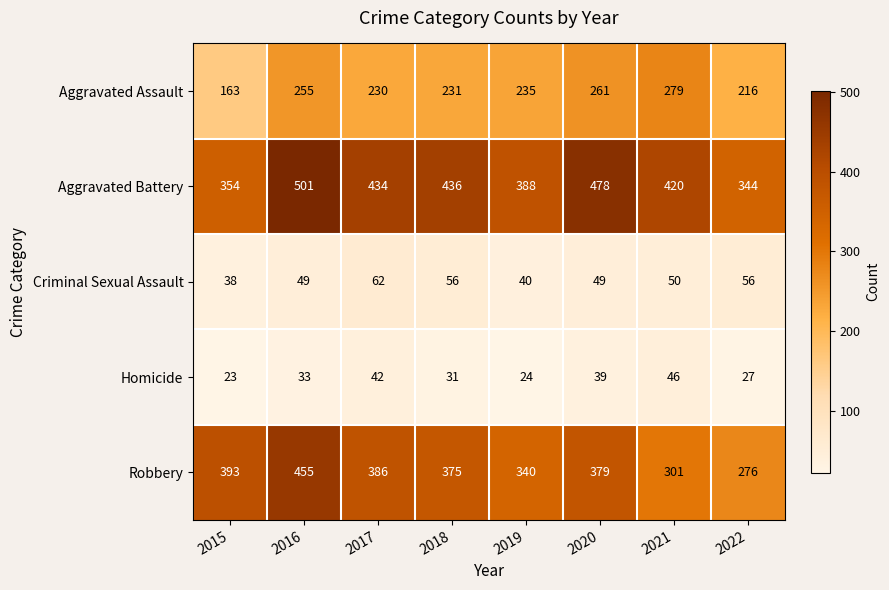

True or false: Aggravated Battery has a value of 434 at 2017.

True